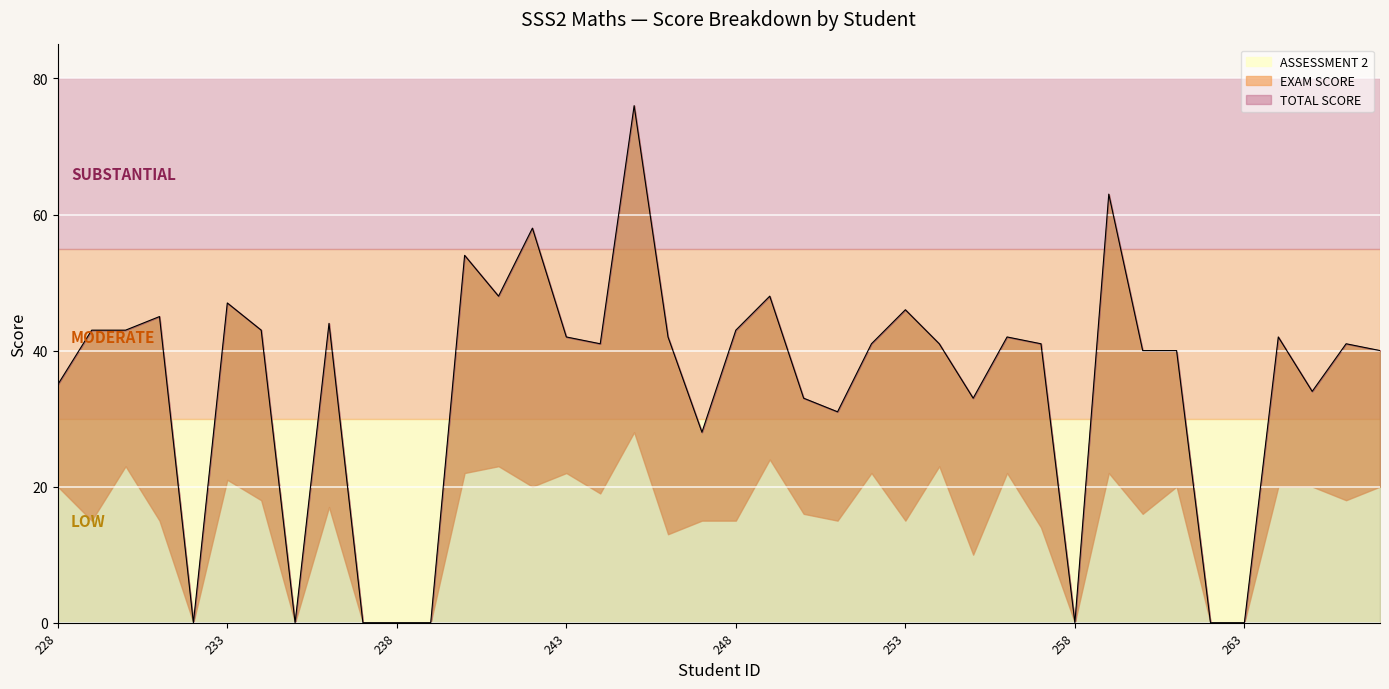

Count the number of categories in the chart.

40